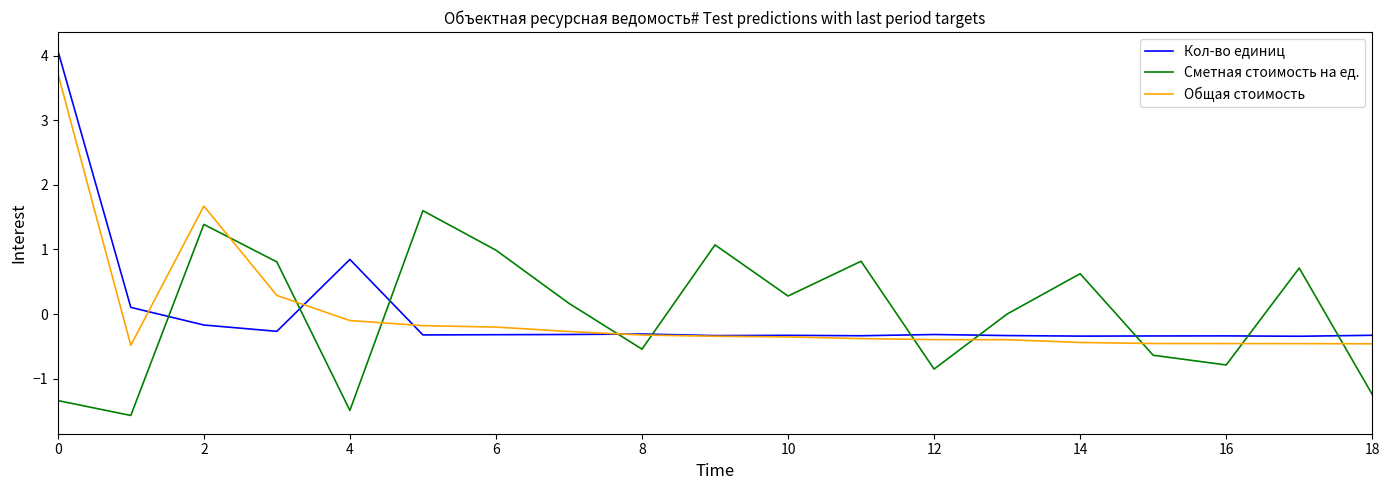

What is the minimum value for Кол-во единиц?

-0.3